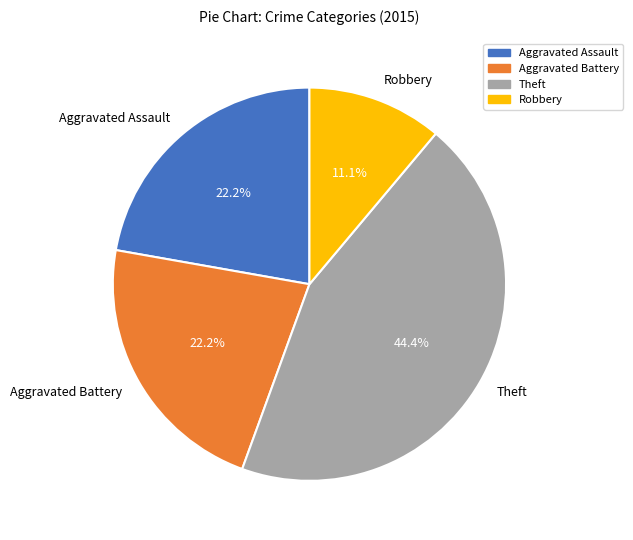

Which has a higher value, Theft or Aggravated Battery?

Theft